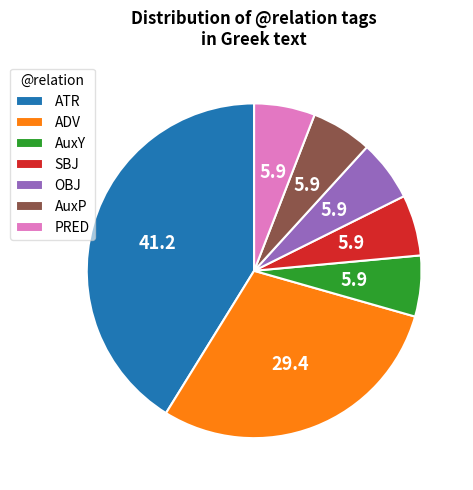

How many slices are in this pie chart?

7